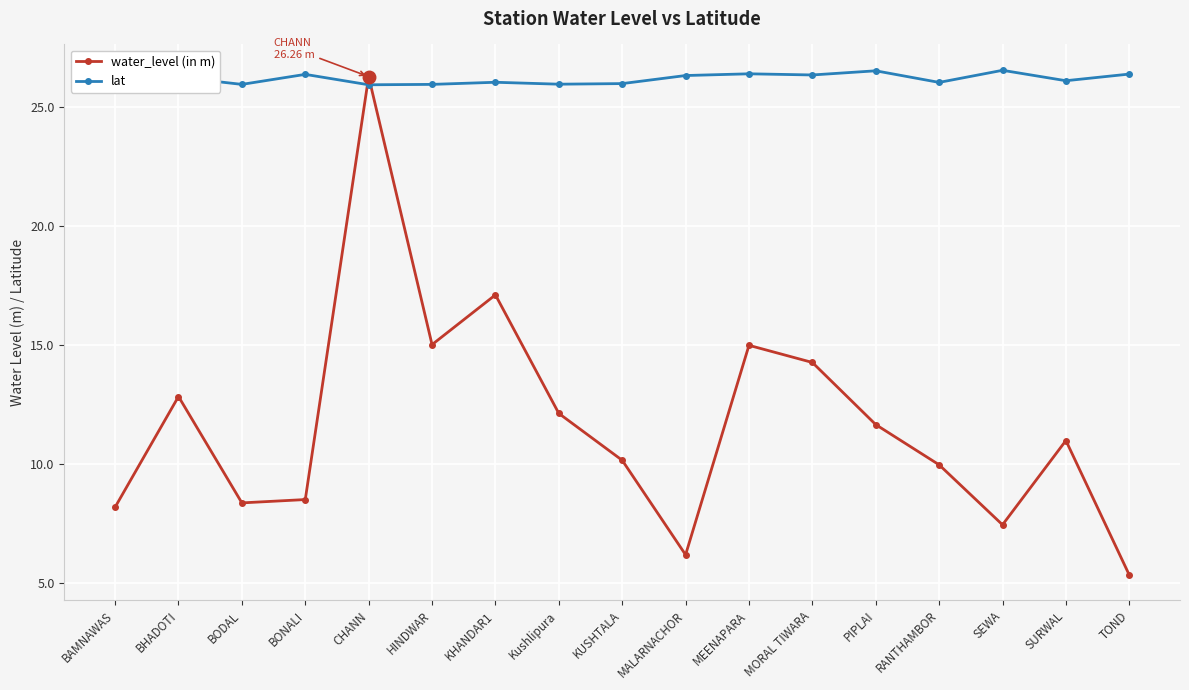

What is the smallest value displayed?

5.3